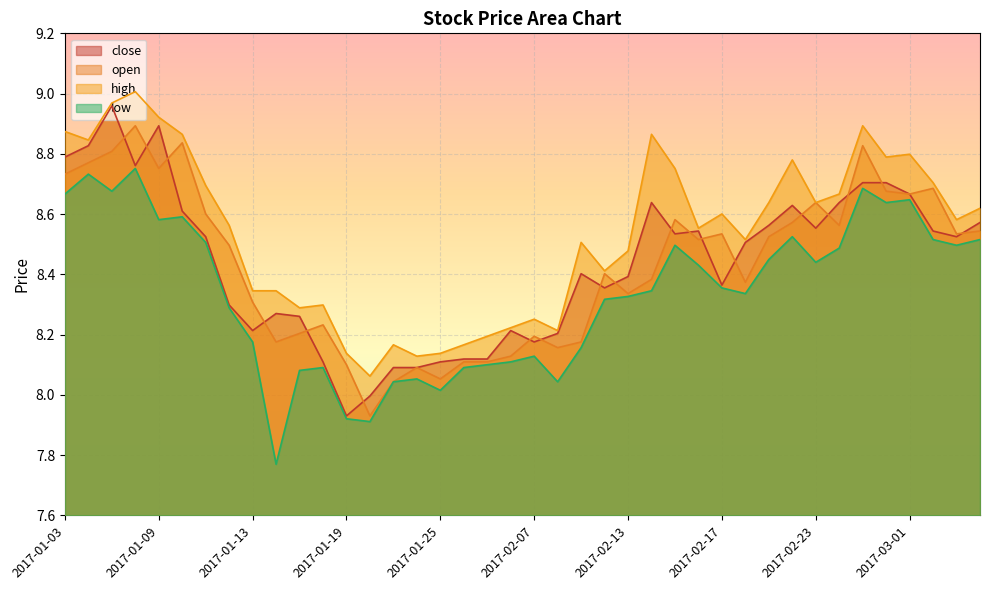

What is the difference between the maximum and minimum values in the low series?

1.0